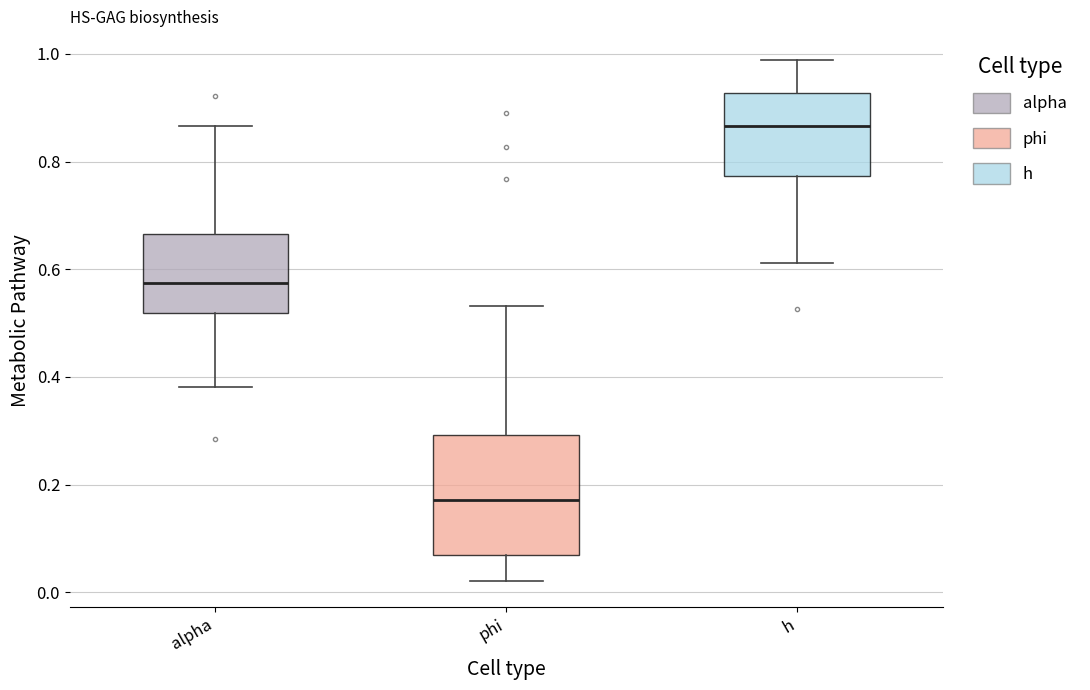

Reading left to right, read every box against the y-axis: the position of its median line, the range the box covers, and the ends of its whiskers. The values are not printed on the chart, so give them approximately, as read against the axis.

alpha: median 0.58, box 0.52 to 0.66, whiskers 0.38 to 0.86
phi: median 0.18, box 0.06 to 0.30, whiskers 0.02 to 0.54
h: median 0.86, box 0.78 to 0.92, whiskers 0.62 to 0.98